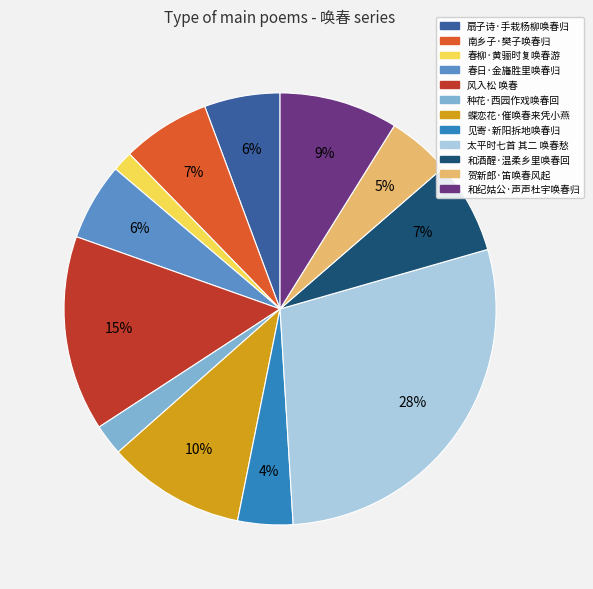

The 见寄·新阳拆地唤春归 slice represents 4% of the pie. True or false?

True